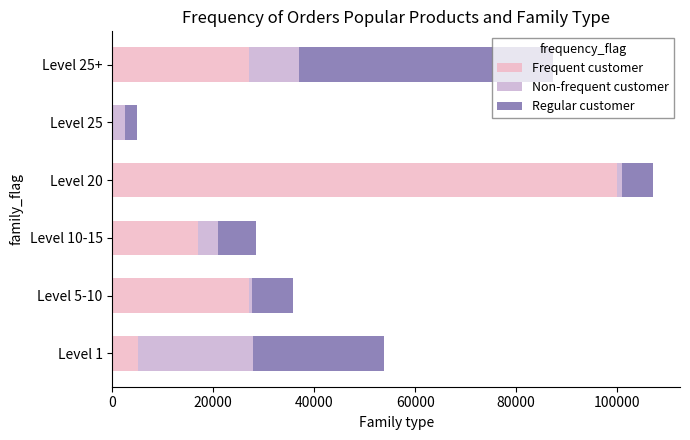

What is the sum of all Frequent customer values?

176344.7